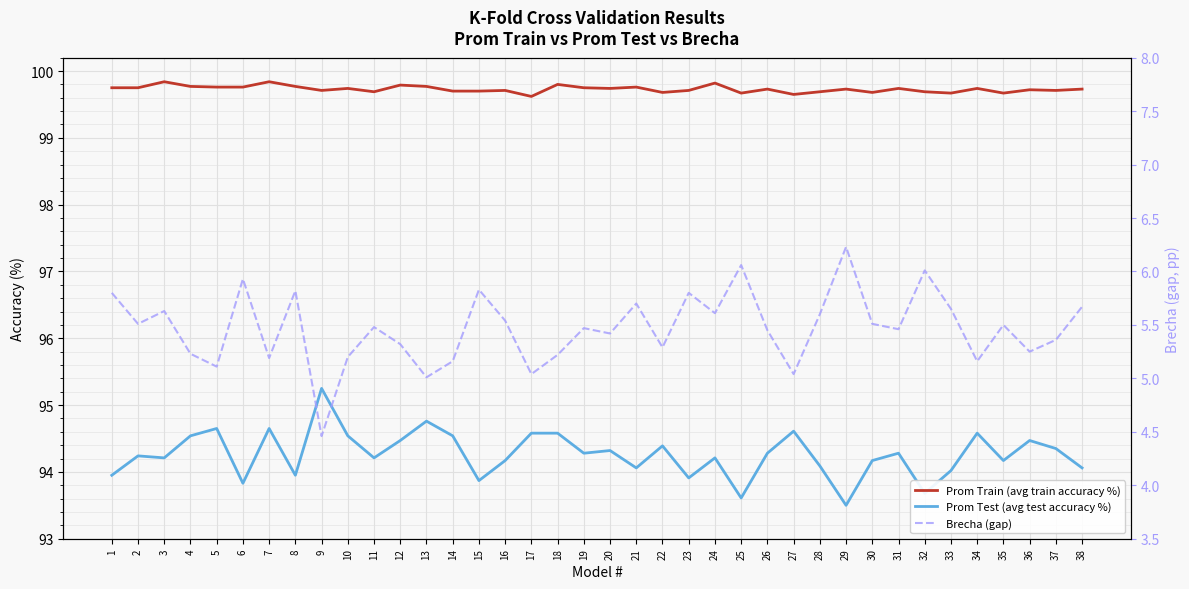

What is the difference between the Prom Train (avg train accuracy %) values at 32 and 21?

0.1